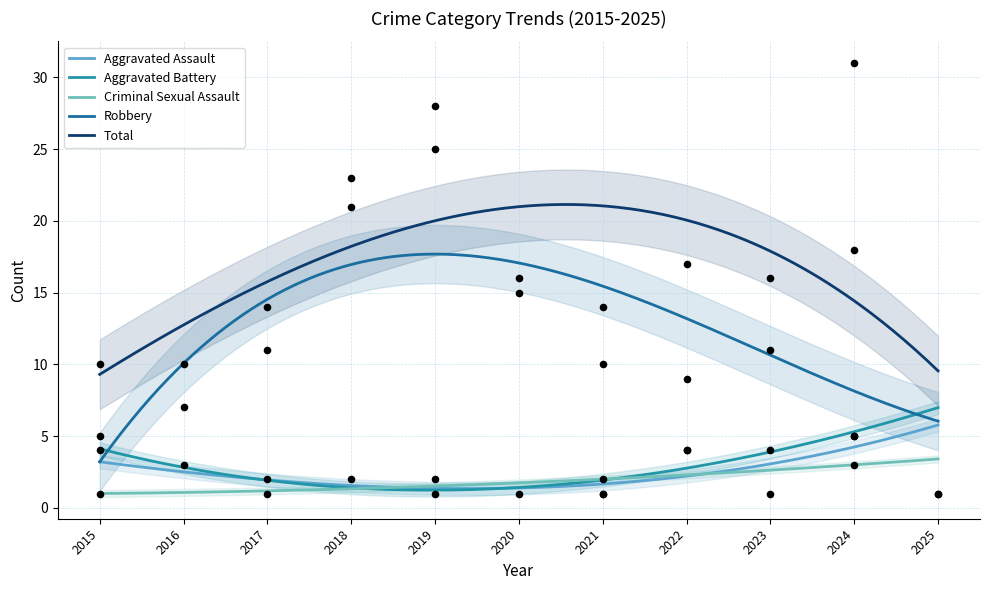

At how many categories does at least one series exceed 28?

1